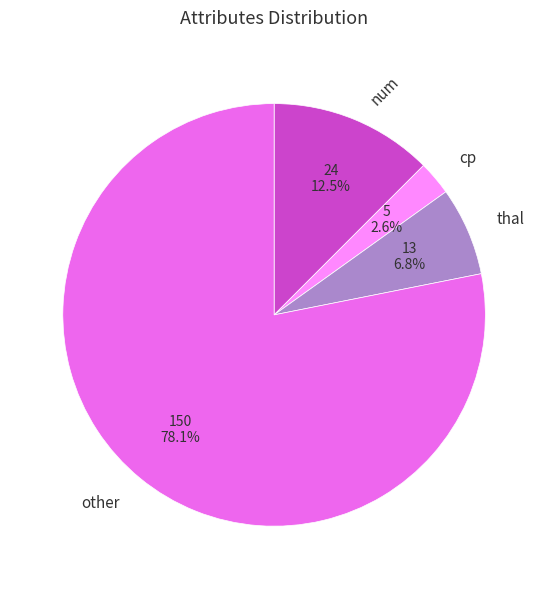

Which category has the smallest portion of the pie?

cp